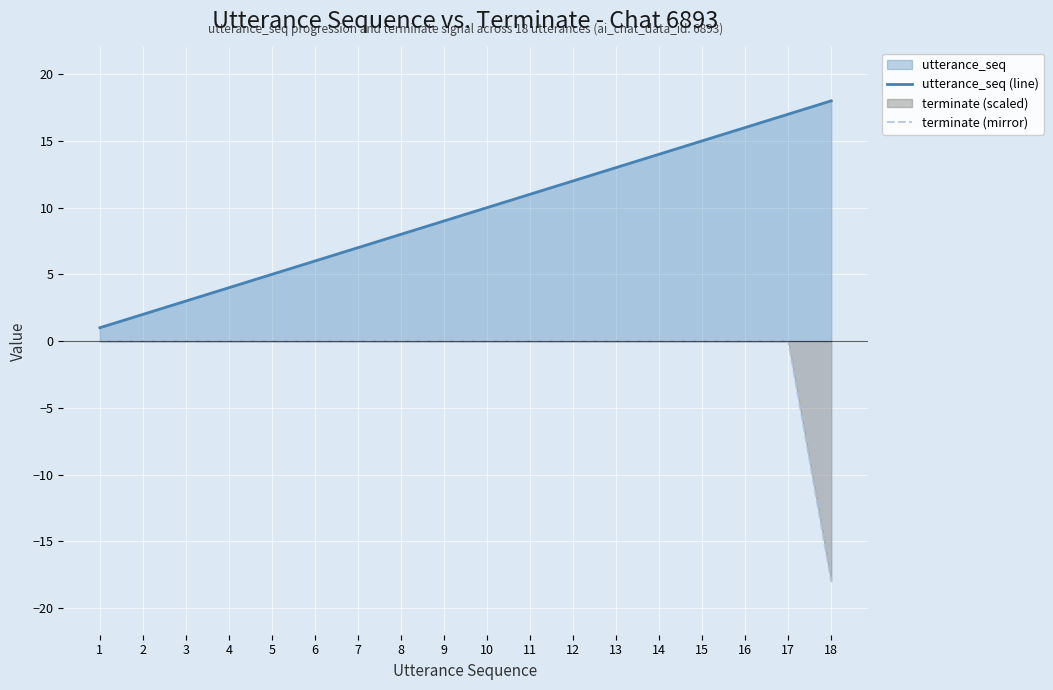

What is the total value across all series at 2?

2